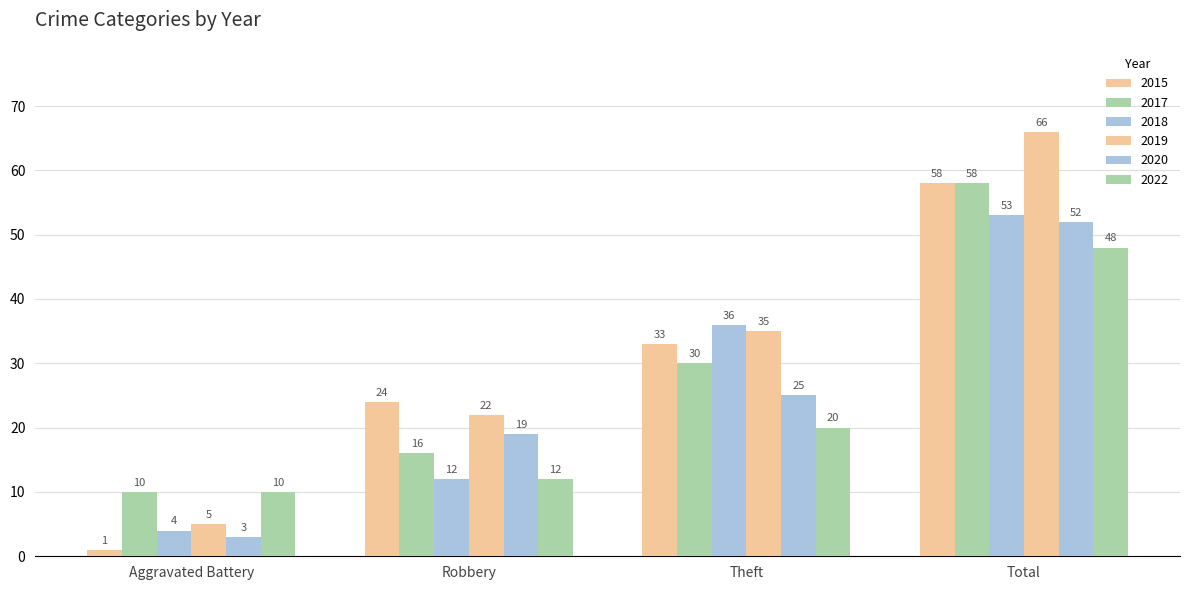

Is the value of 2019 at Theft greater than the value of 2020 at Theft?

Yes